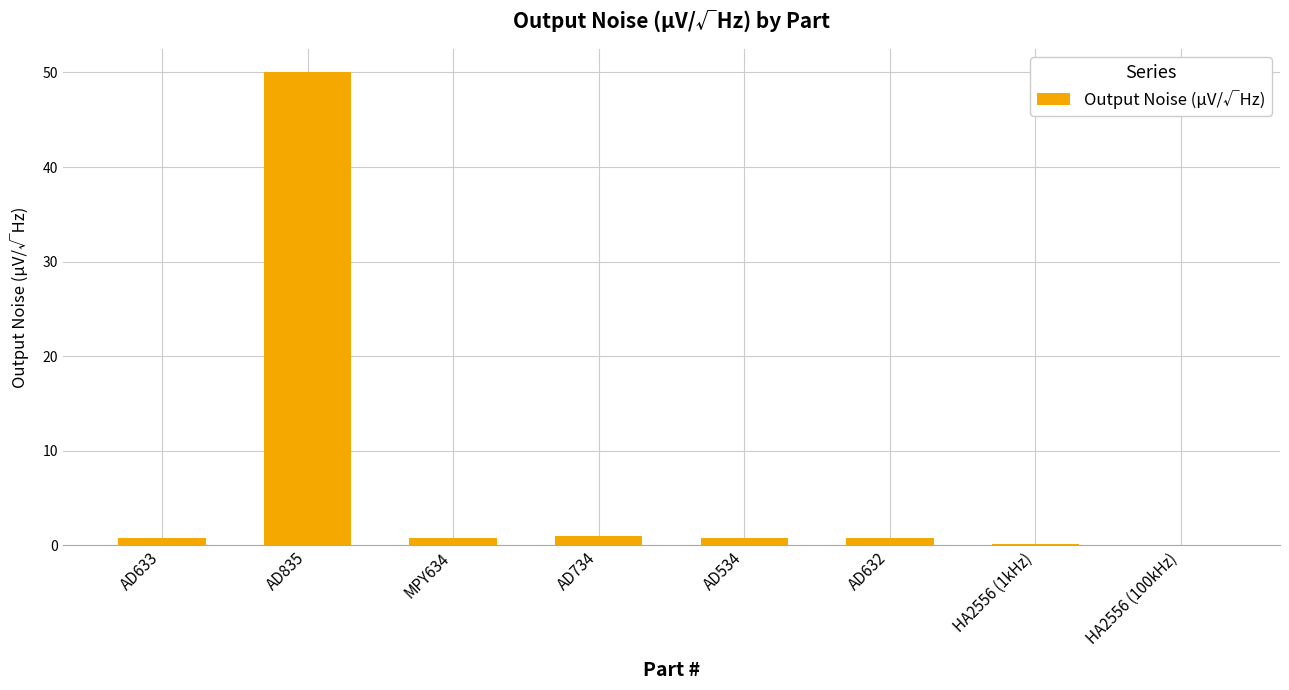

Count the number of categories in the chart.

8